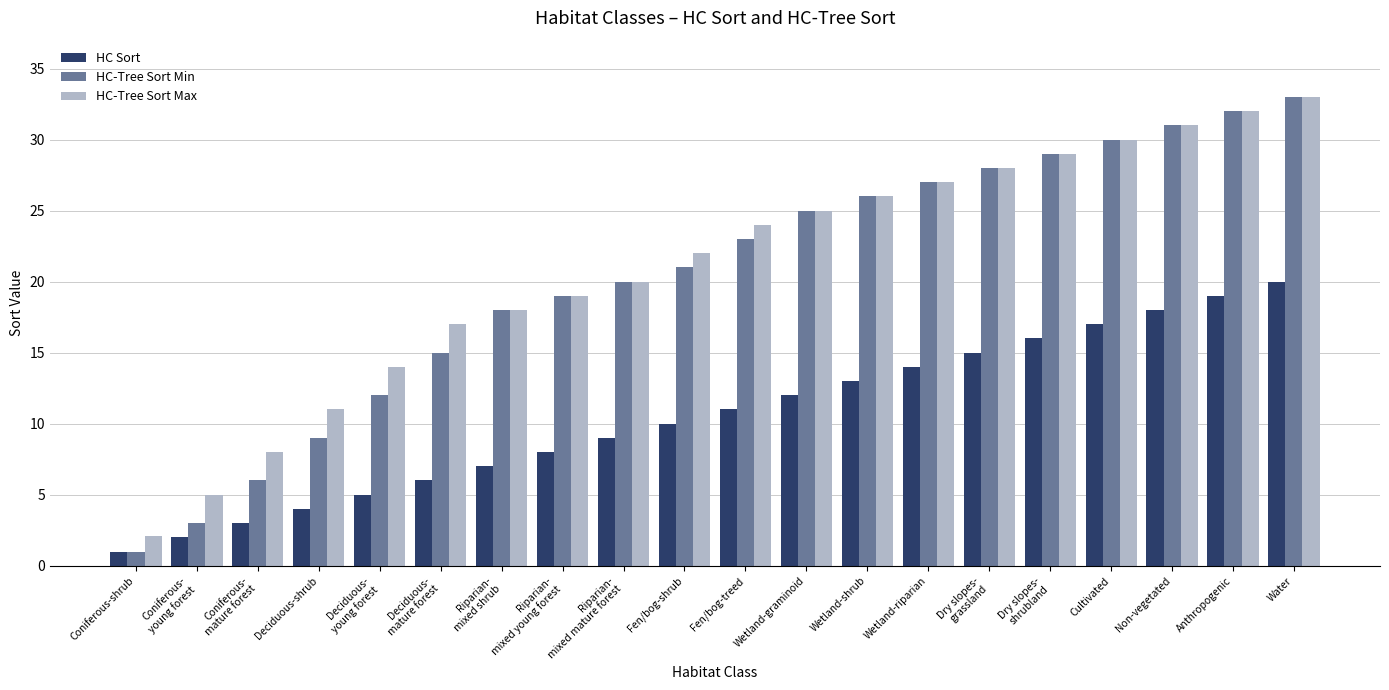

What is the approximate value of HC-Tree Sort Max at Deciduous-shrub?

11.0